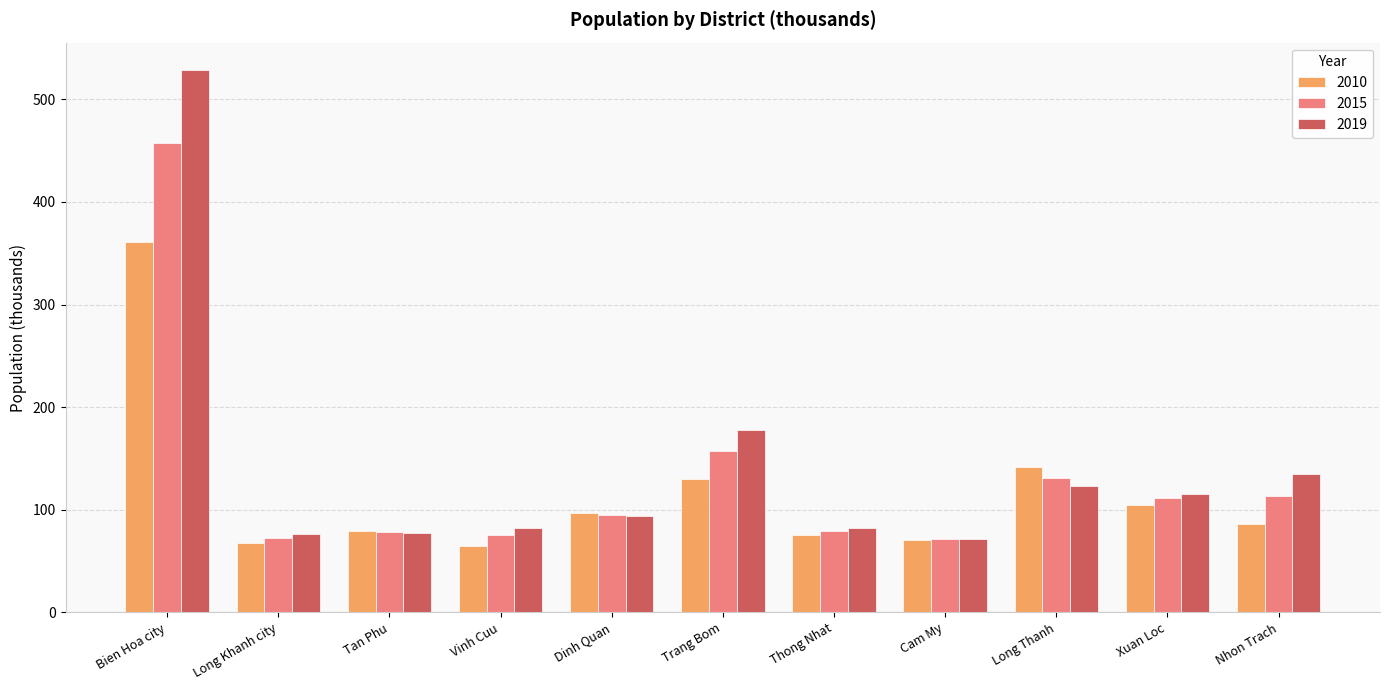

Between Bien Hoa city and Trang Bom, which series saw the biggest shift?

2019